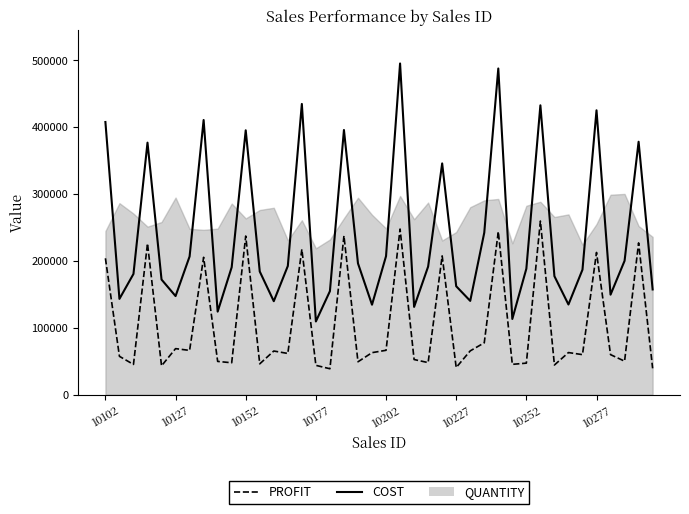

Reading left to right, extract all data points from this chart.

COST: 407500	143100	180400	376650	172000	147300	206500	410500	124050	190400	395100	184000	139650	192250	434500	109350	154600	395550	196200	134400	207000	495000	131100	191400	345600	162000	140100	242000	487500	113100	188200	432450	177000	134700	186750	425000	149400	200000	378000	157200
PROFIT: 203750	57240	45100	225990	43000	68740	66080	205250	49620	47600	237060	46000	65170	61520	217250	43740	38650	237330	49050	62720	66240	247500	52440	47850	207360	40500	65380	77440	243750	45240	47050	259470	44250	62860	59760	212500	59760	50000	226800	39300